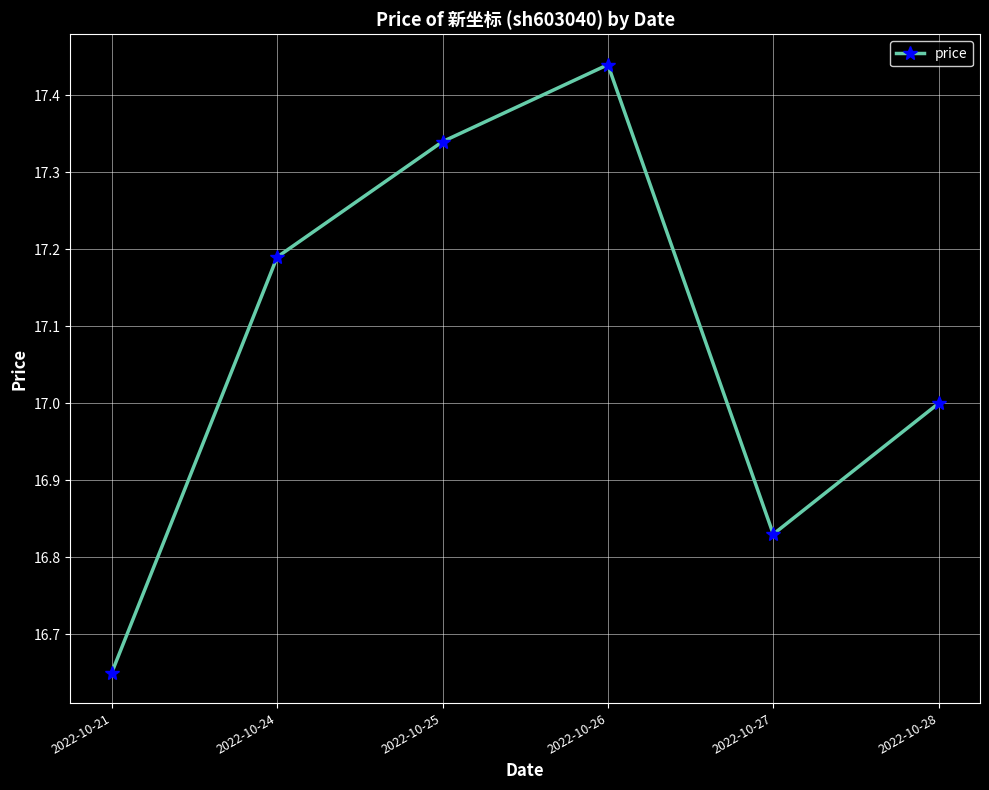

The value at 2022-10-28 is 5.8. True or false?

False